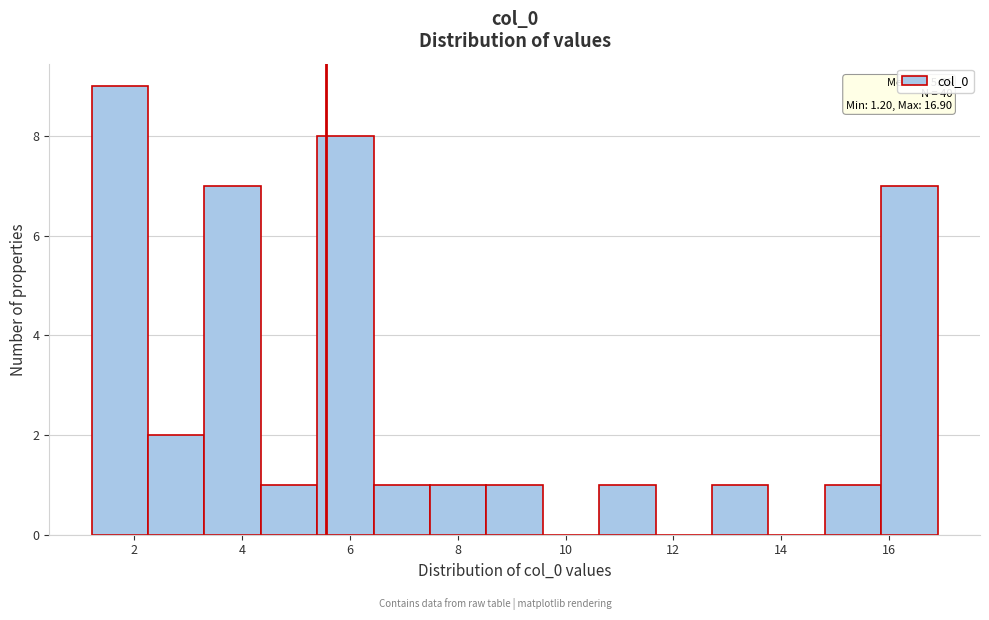

Over which range of the x-axis is the bar tallest?

1.2 to 2.2